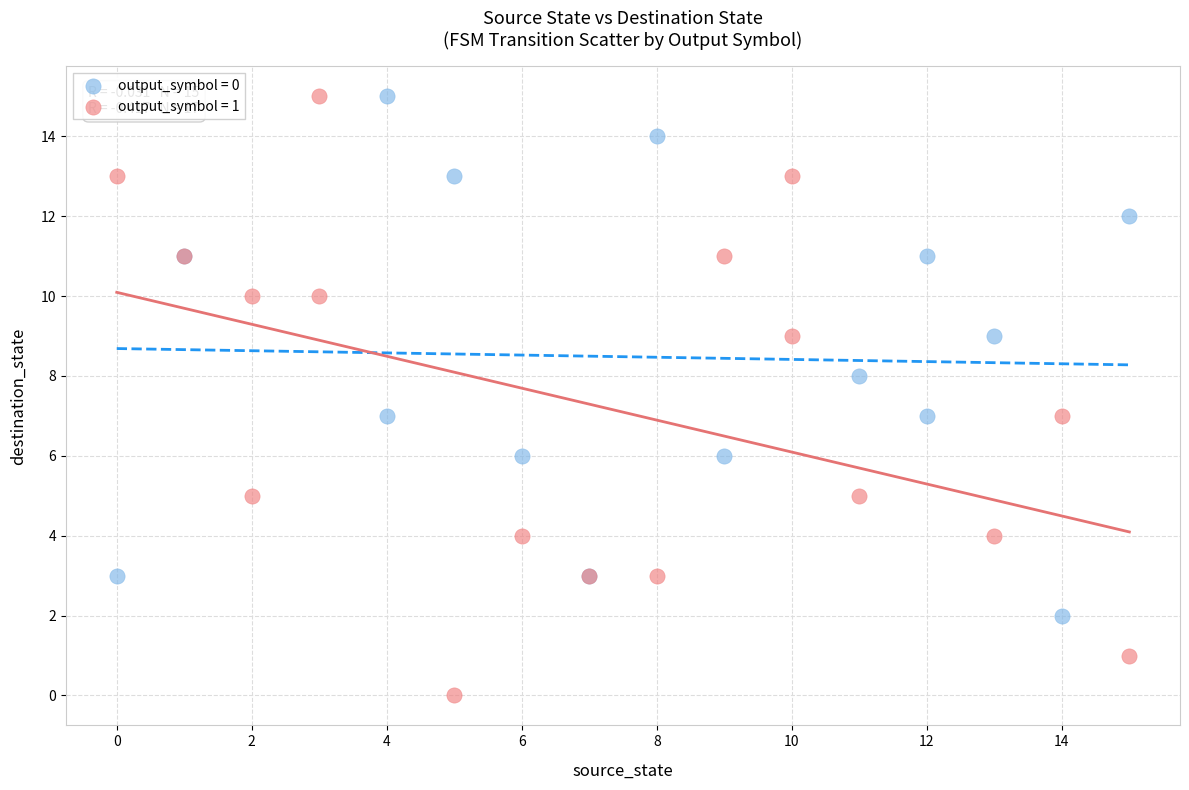

Which series reaches the minimum Y coordinate?

output_symbol = 1